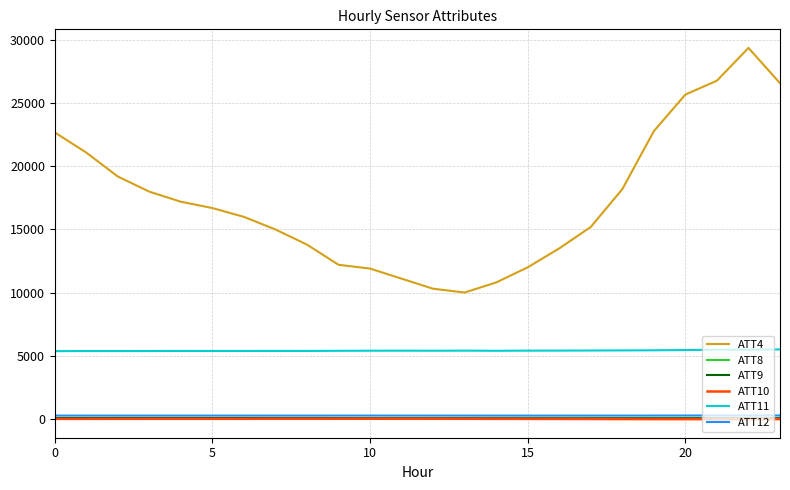

How many distinct data groups are displayed?

6